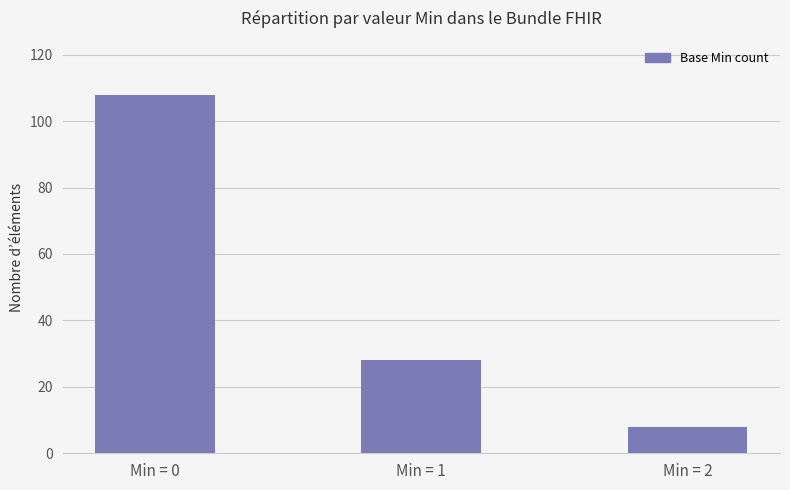

What is the change in value from Min = 0 to Min = 2?

-100